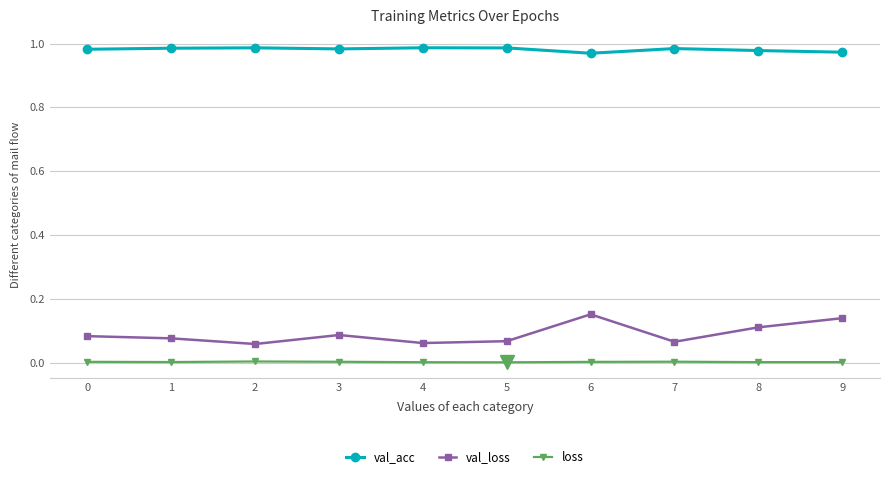

Which series has the largest range (max minus min)?

val_loss